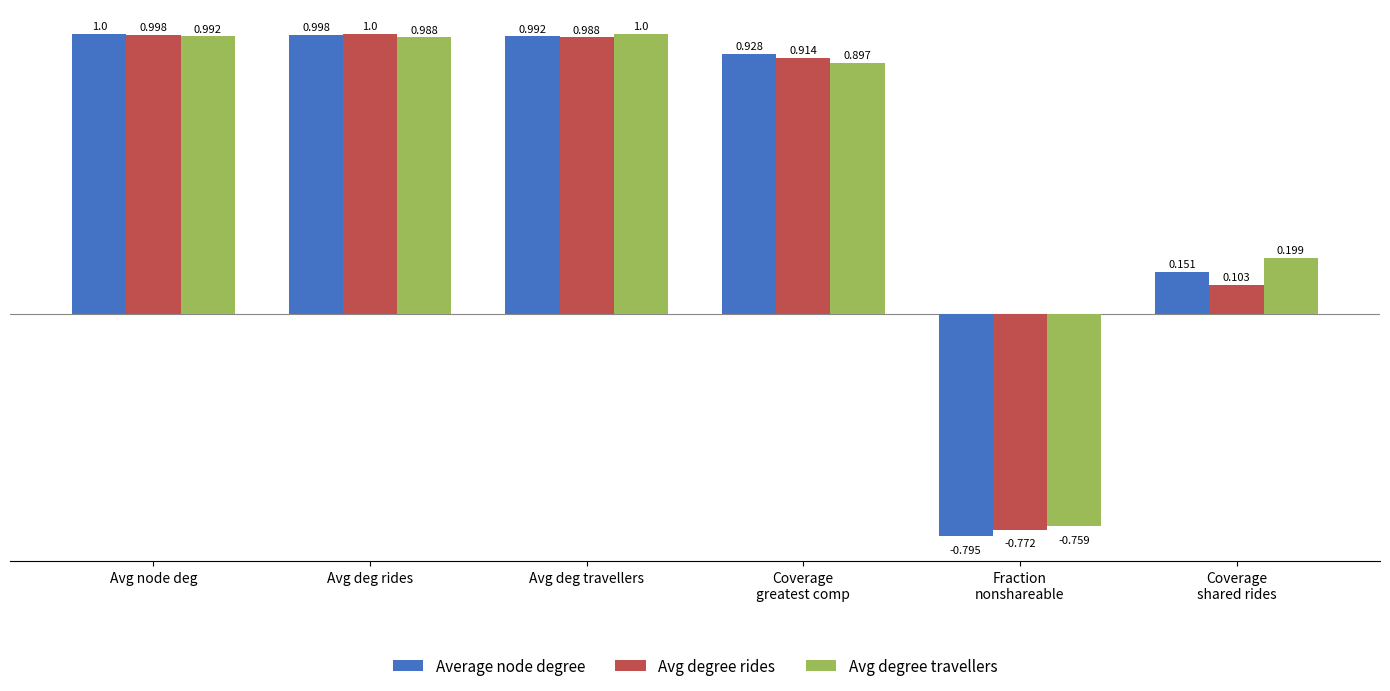

True or false: Avg degree rides has a value of 0.9 at Coverage
greatest comp.

True